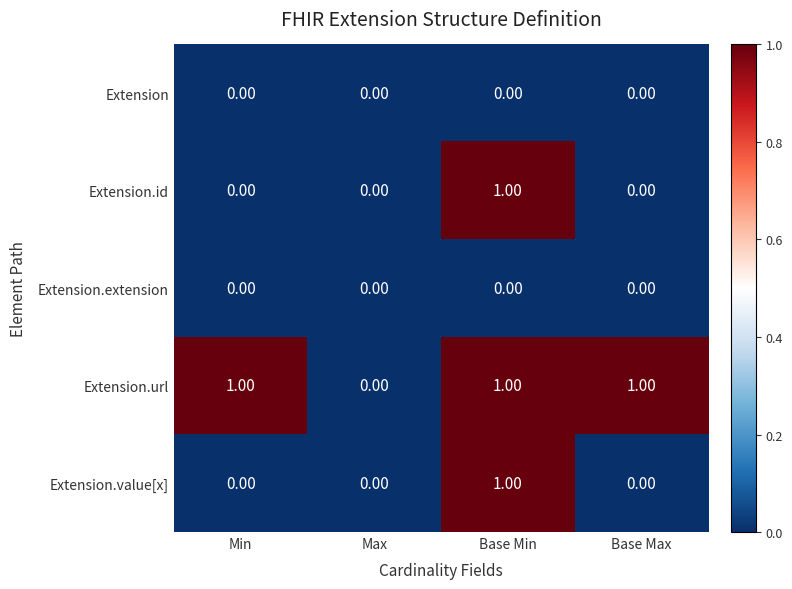

Which category has the highest value in the Extension.id series?

Base Min